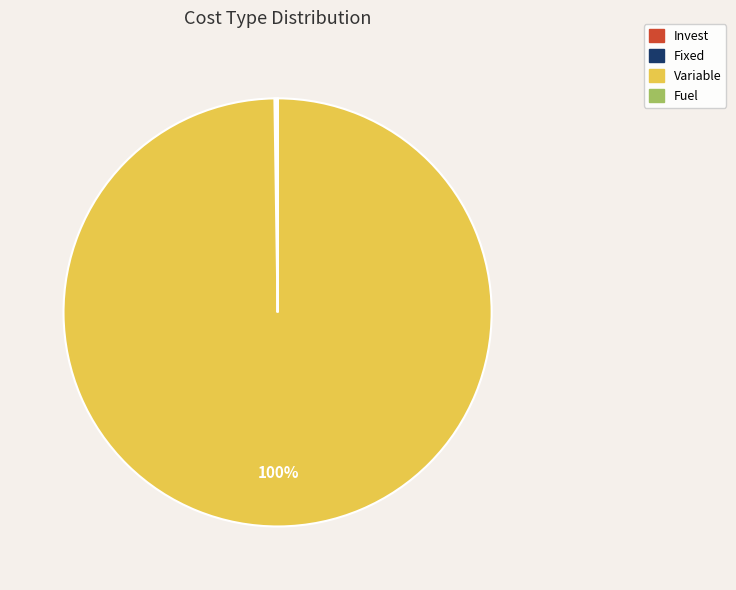

Which category has the biggest portion of the pie?

Variable